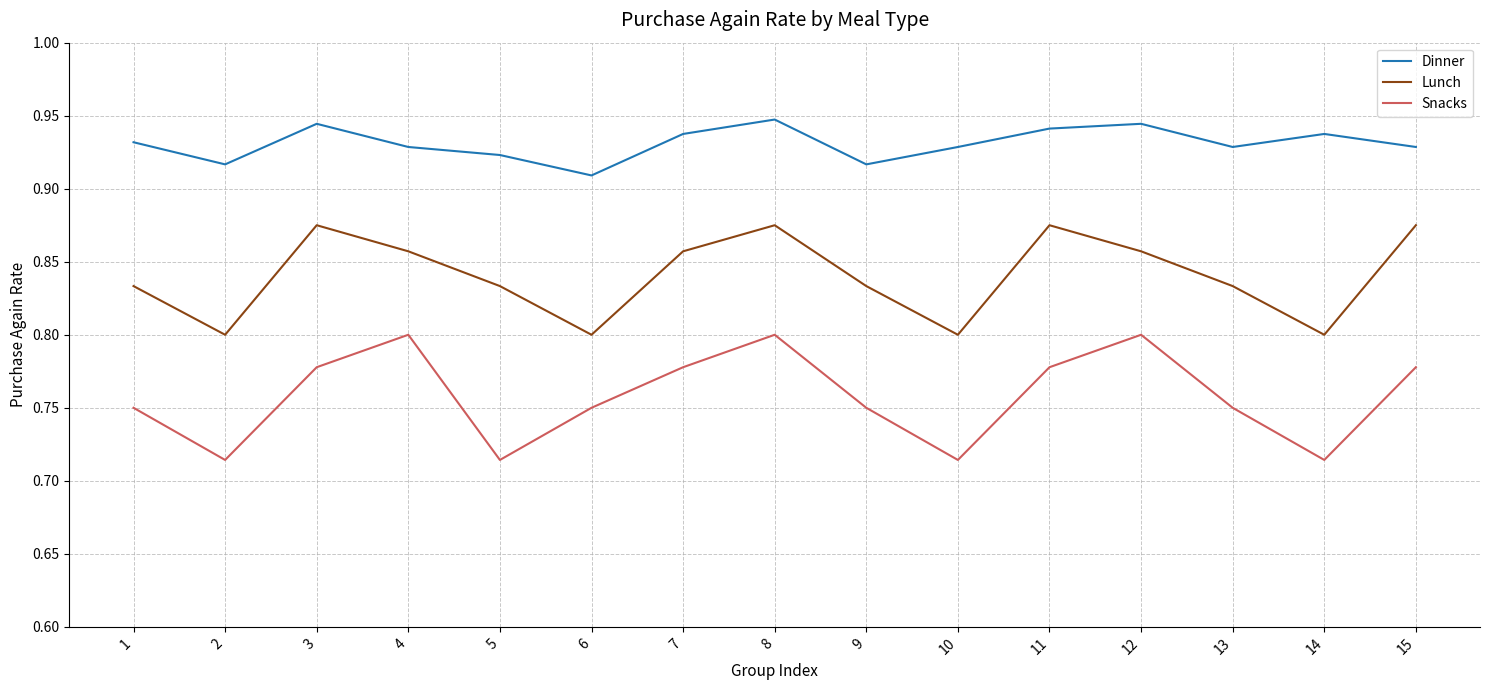

Does the chart display data point markers on the line(s)?

No